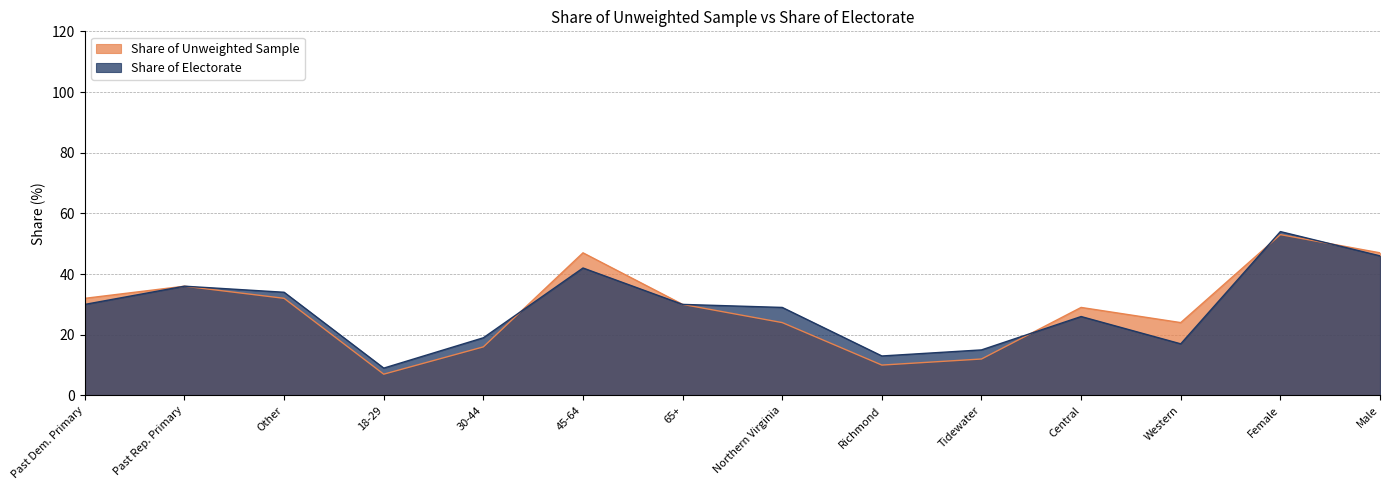

What is the value of the Share of Electorate point at the 1st from the left?

30